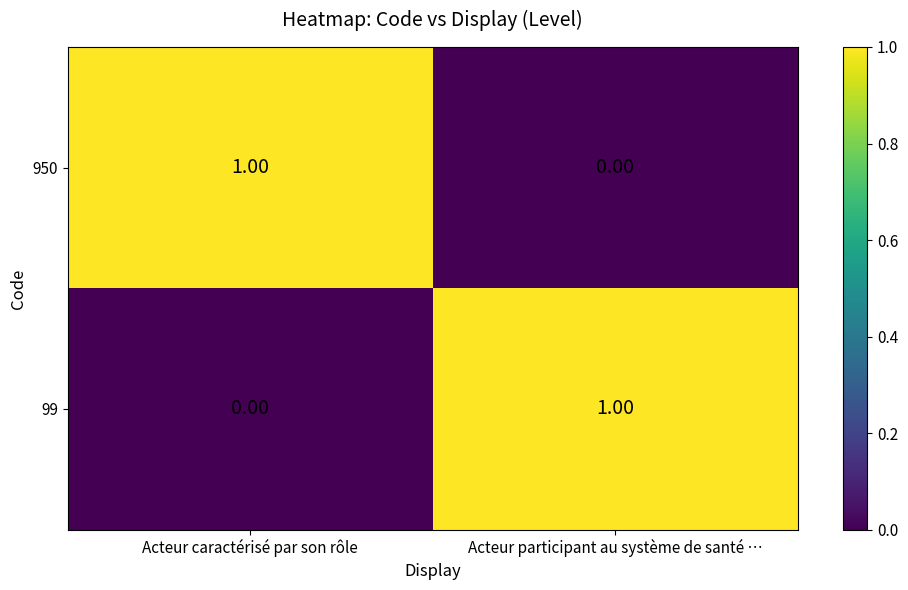

Rank the categories by 950 value from highest to lowest.

Acteur caractérisé par son rôle, Acteur participant au système de santé …